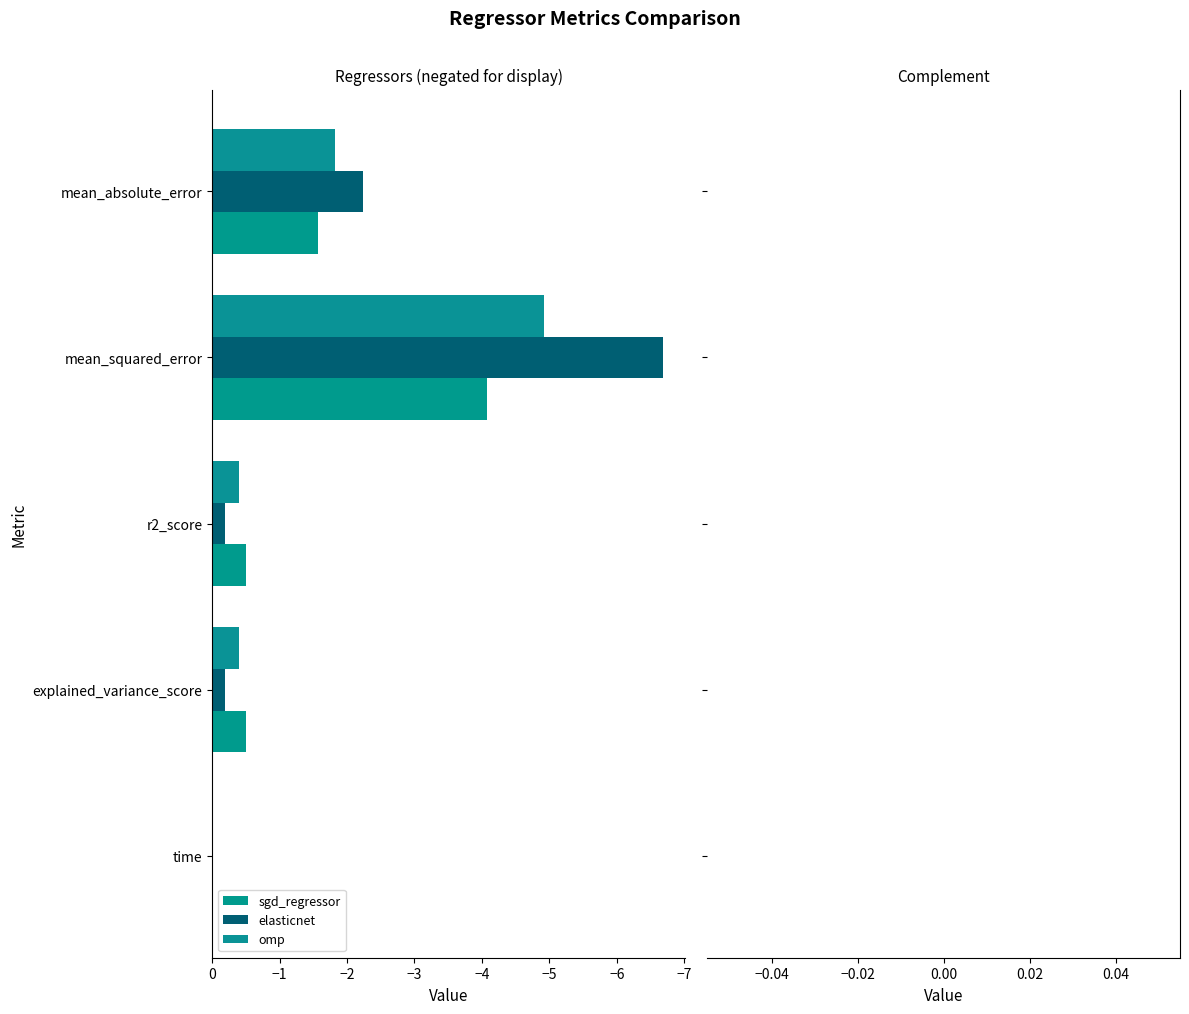

What is the minimum value shown in the chart?

-6.7